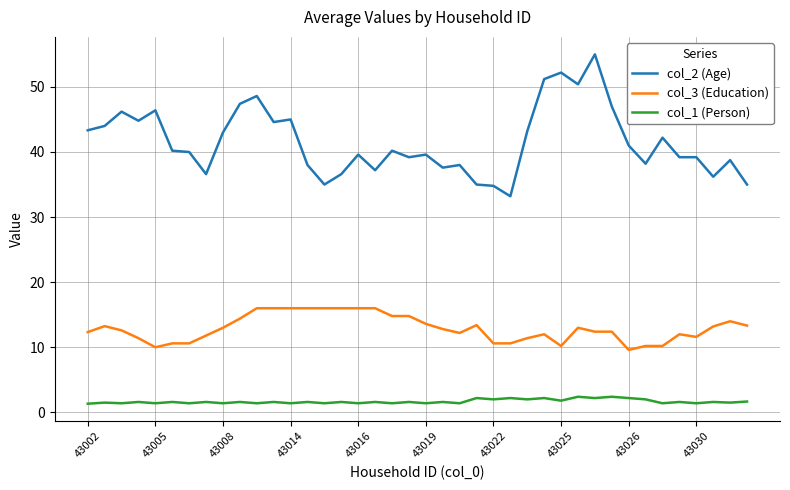

Rank the series by their average value, from lowest to highest.

col_1 (Person), col_3 (Education), col_2 (Age)